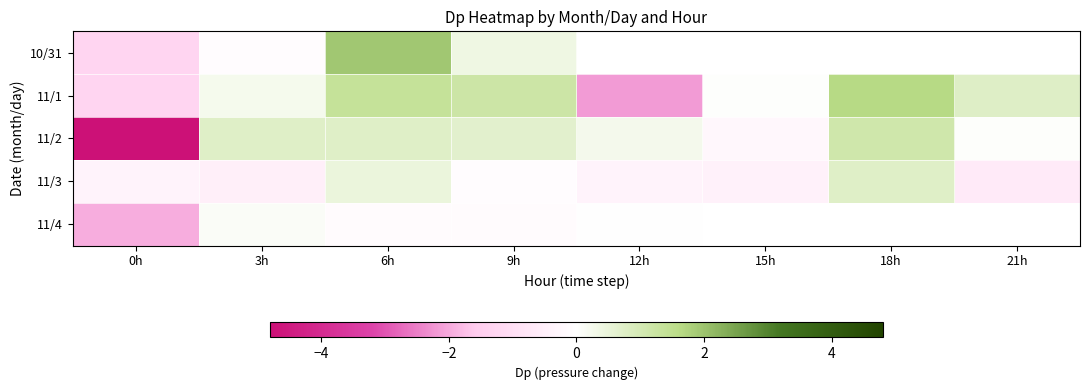

What is the difference between the 10/31 values at 9h and 0h?

1.7